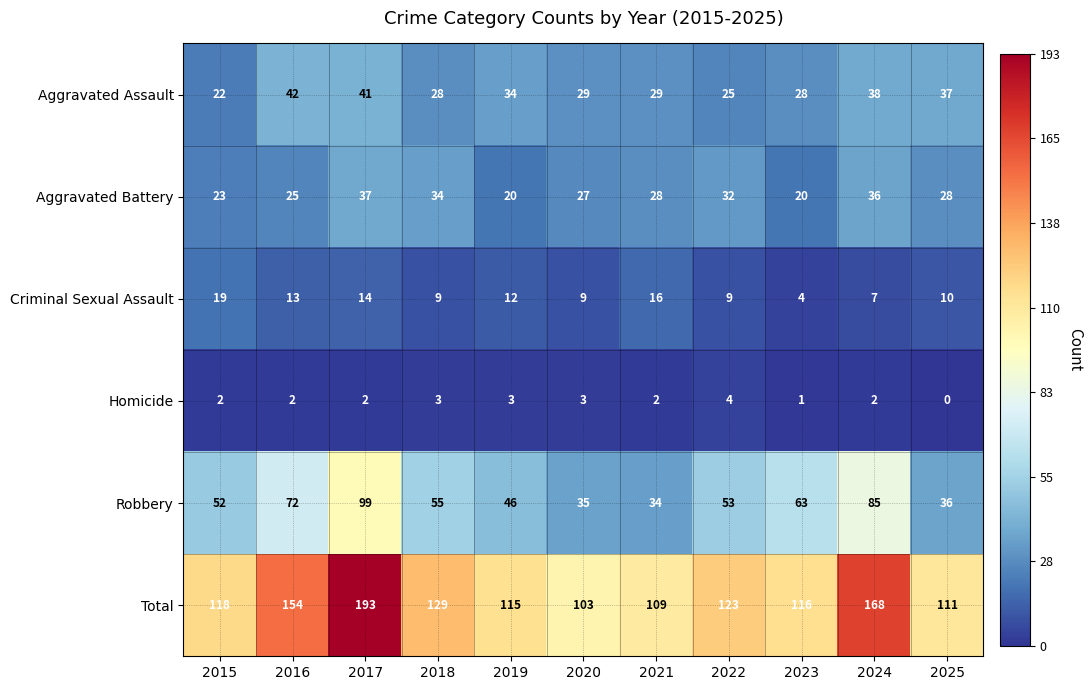

At which category is the sum across all series the highest?

2017